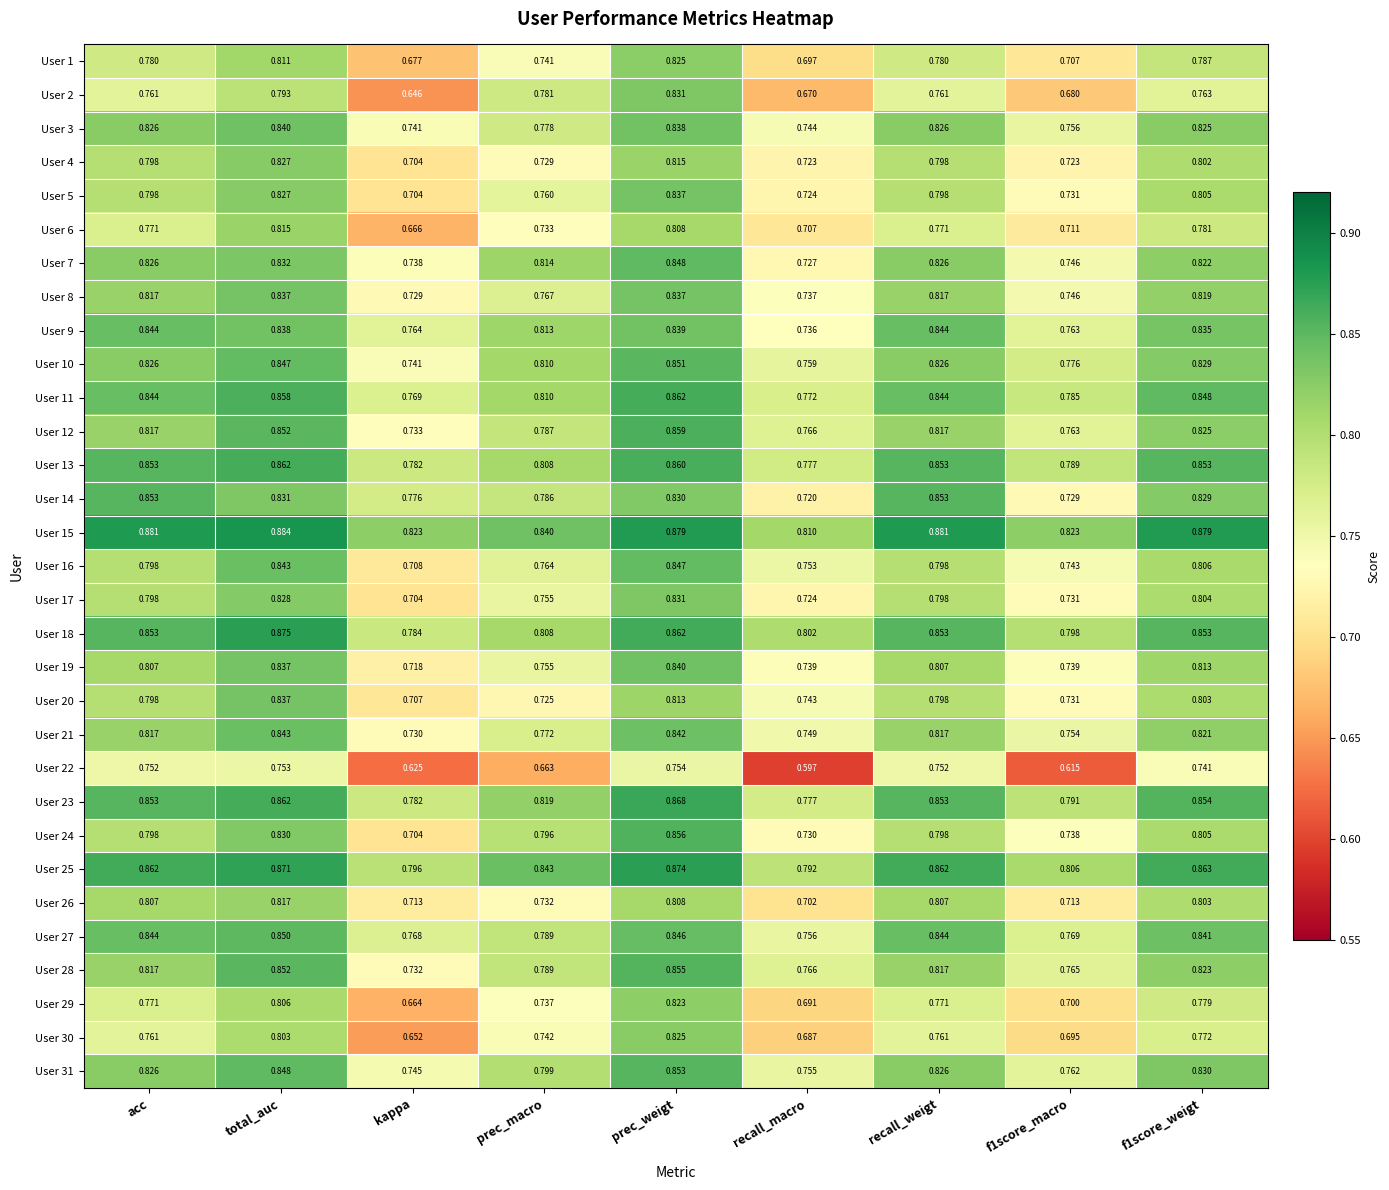

At which label is User 21 closest to 0?

kappa